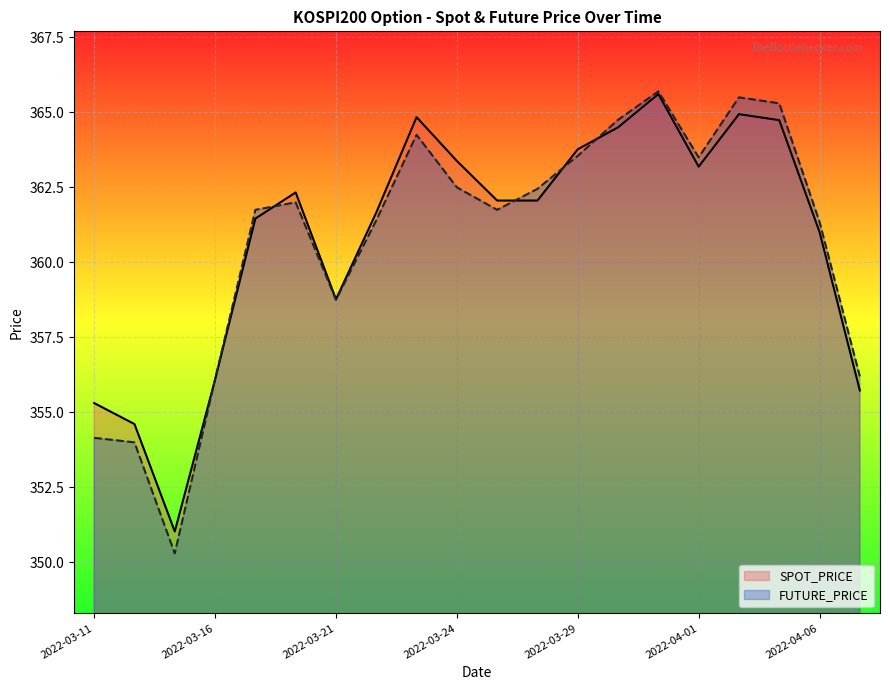

Is the value of FUTURE_PRICE at 17 greater than the value of SPOT_PRICE at 14?

No